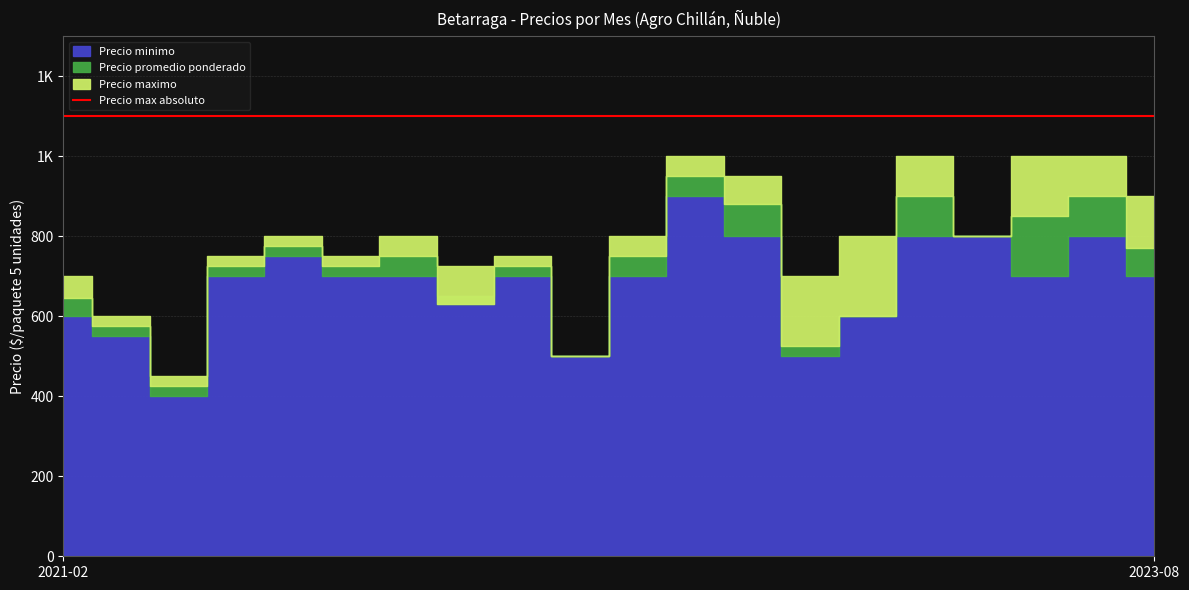

True or false: Precio promedio ponderado and Precio minimo cross at least once.

True